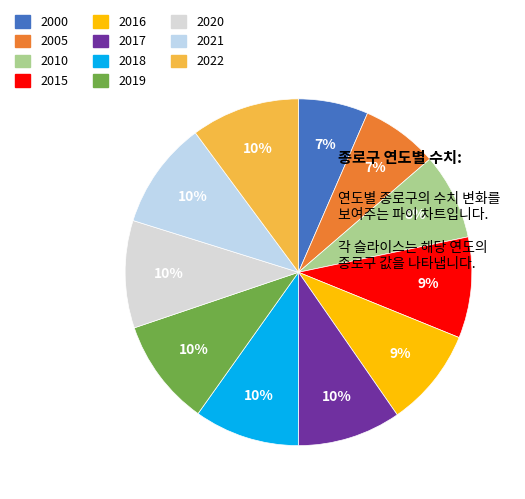

True or false: 2015 accounts for 1% of the total.

False